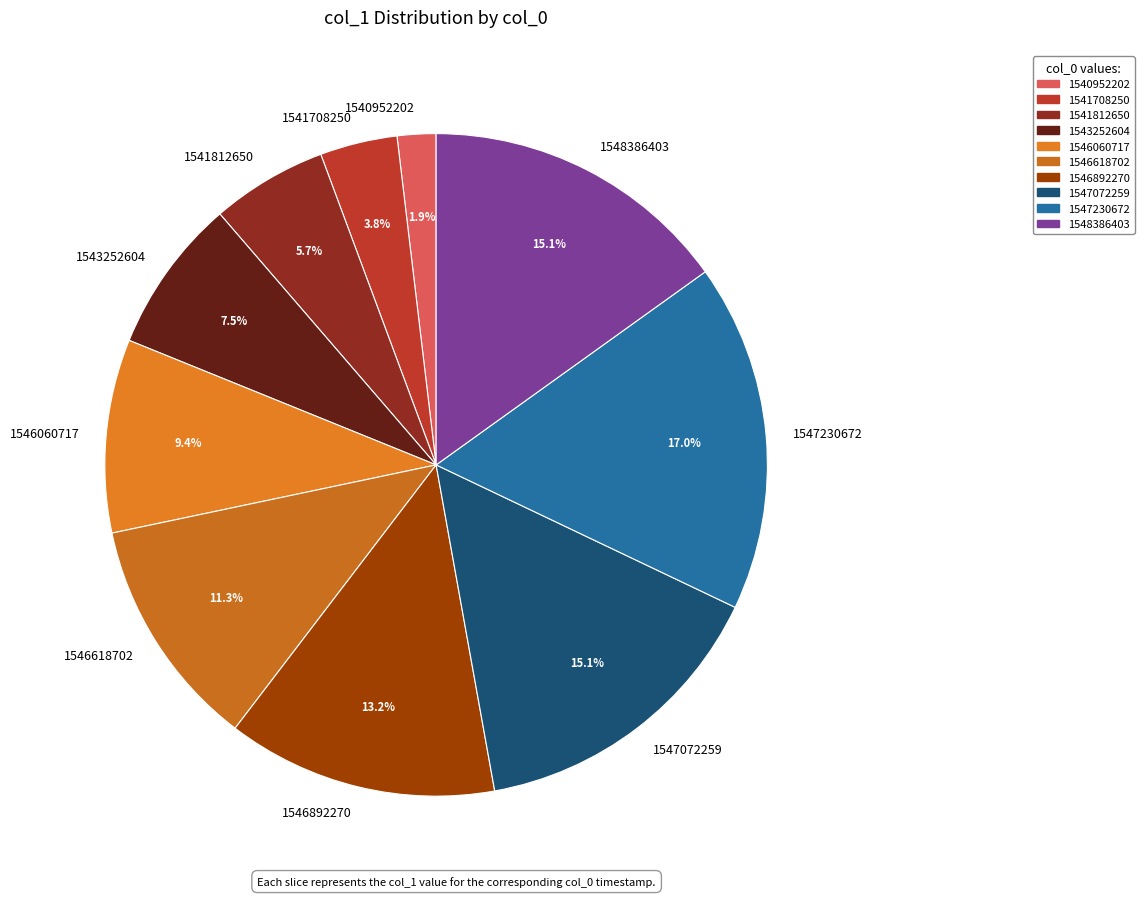

Combined, what portion of the pie is 1541812650 and 1543252604?

13.2%